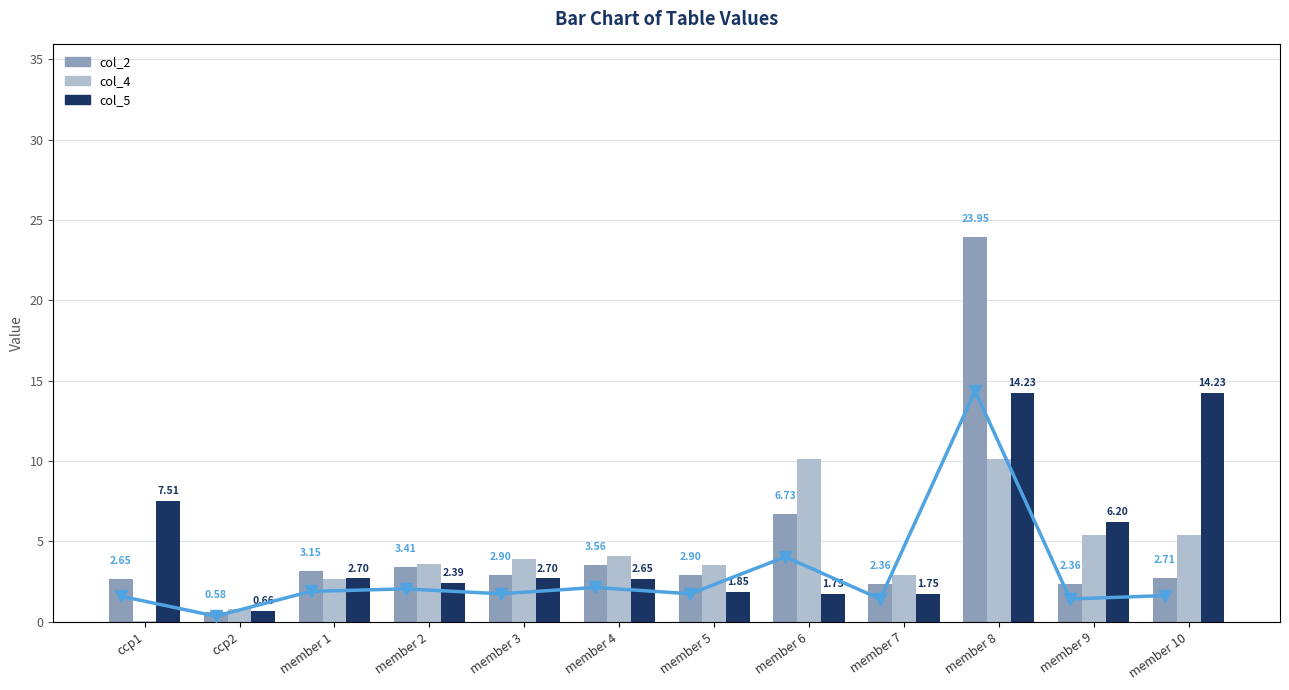

Which category has the lowest value in the col_2 trend series?

ccp2